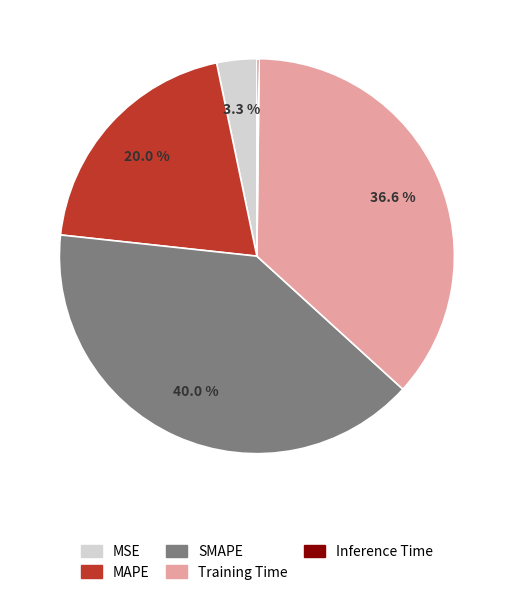

To the nearest percent, what is the average slice percentage?

20%